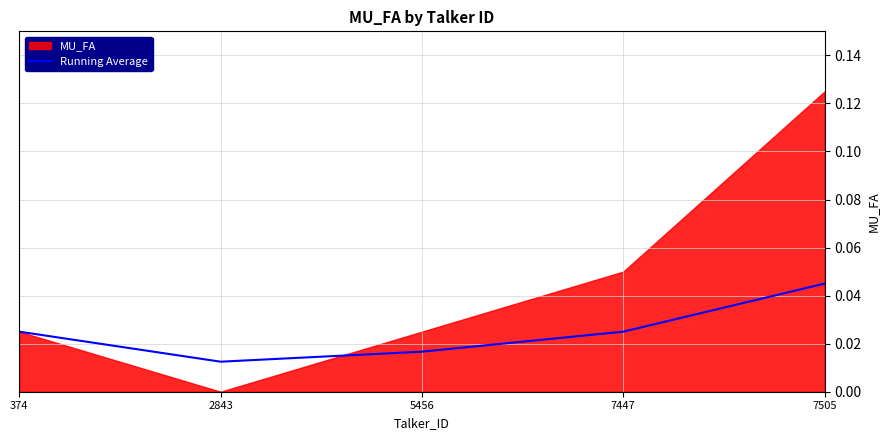

What is the sum of the values at 7505 and 5456?

0.1